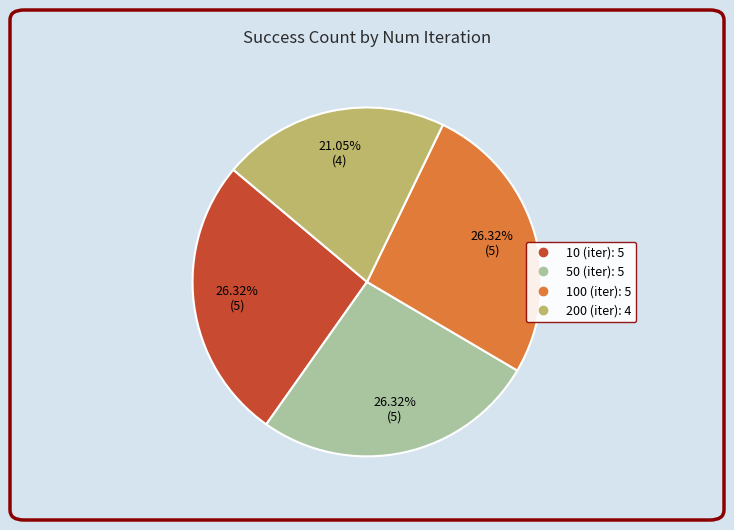

Is there any slice that represents more than half of the pie?

No